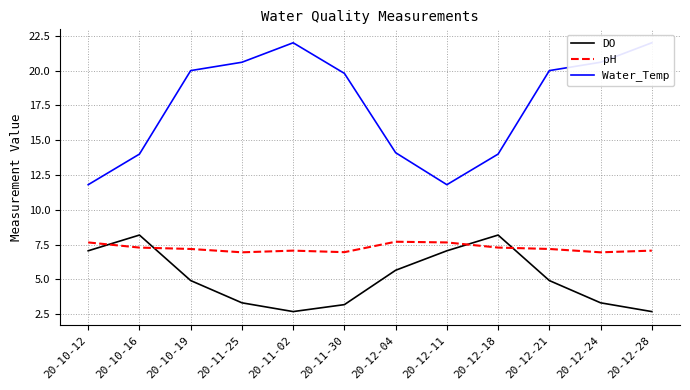

List the series in order of their peak value, lowest first.

pH, DO, Water_Temp